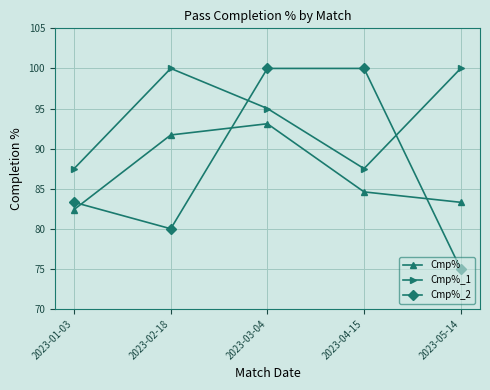

What is the sum of the Cmp%_2 values at 2023-03-04 and 2023-01-03?

183.3